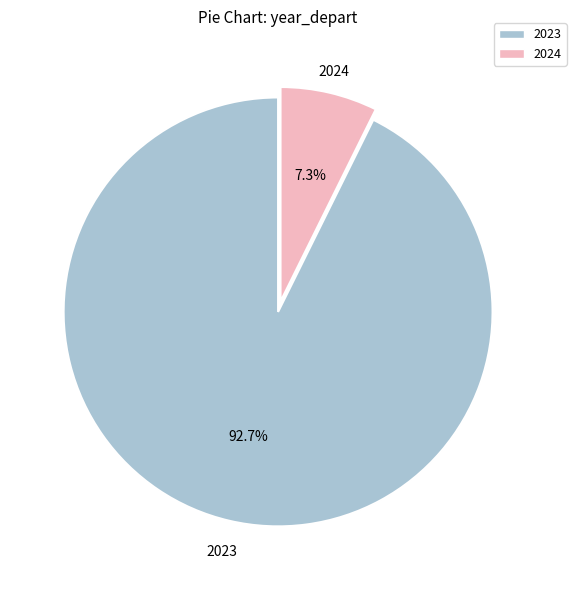

Between 2024 and 2023, which is larger?

2023